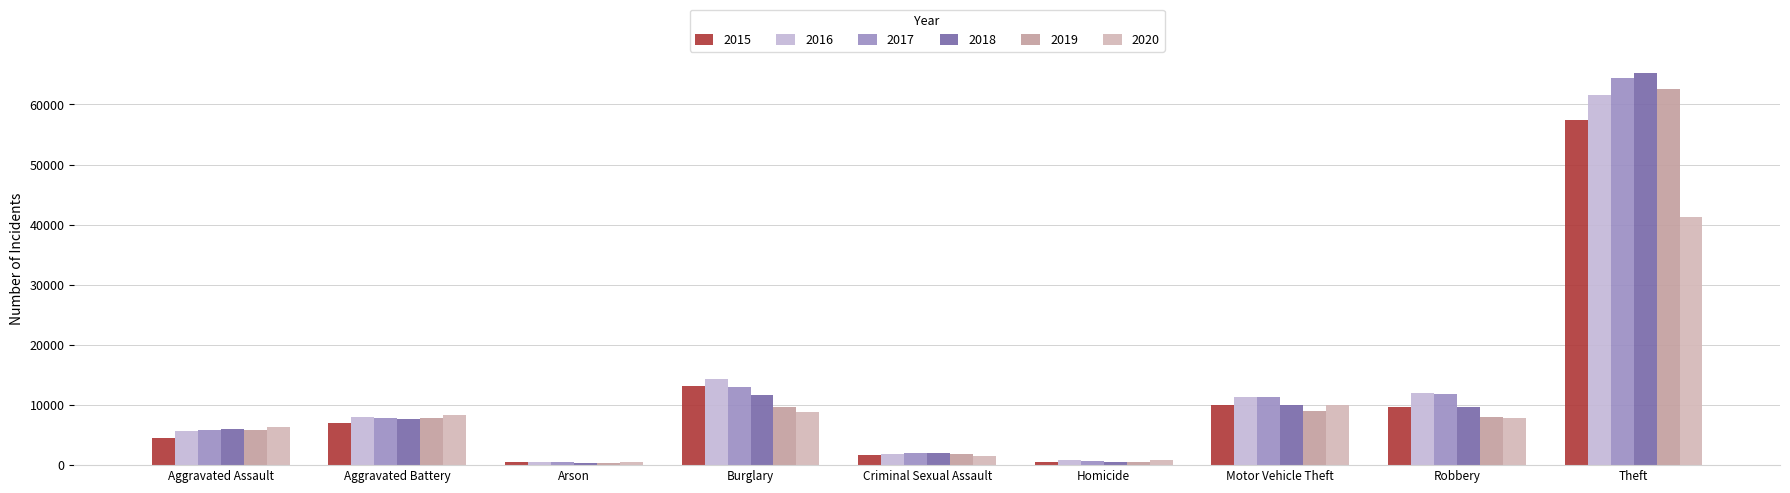

Reading right to left, list all the values displayed in this chart.

2015: Theft=57352	Robbery=9638	Motor Vehicle Theft=10068	Homicide=496	Criminal Sexual Assault=1704	Burglary=13184	Arson=448	Aggravated Battery=7019	Aggravated Assault=4480
2016: Theft=61623	Robbery=11960	Motor Vehicle Theft=11285	Homicide=786	Criminal Sexual Assault=1861	Burglary=14289	Arson=515	Aggravated Battery=8085	Aggravated Assault=5713
2017: Theft=64386	Robbery=11881	Motor Vehicle Theft=11380	Homicide=672	Criminal Sexual Assault=1986	Burglary=13001	Arson=444	Aggravated Battery=7845	Aggravated Assault=5793
2018: Theft=65290	Robbery=9681	Motor Vehicle Theft=9985	Homicide=588	Criminal Sexual Assault=2044	Burglary=11747	Arson=373	Aggravated Battery=7735	Aggravated Assault=6002
2019: Theft=62497	Robbery=7995	Motor Vehicle Theft=8978	Homicide=499	Criminal Sexual Assault=1920	Burglary=9638	Arson=376	Aggravated Battery=7858	Aggravated Assault=5841
2020: Theft=41346	Robbery=7855	Motor Vehicle Theft=9959	Homicide=787	Criminal Sexual Assault=1498	Burglary=8758	Arson=588	Aggravated Battery=8320	Aggravated Assault=6265